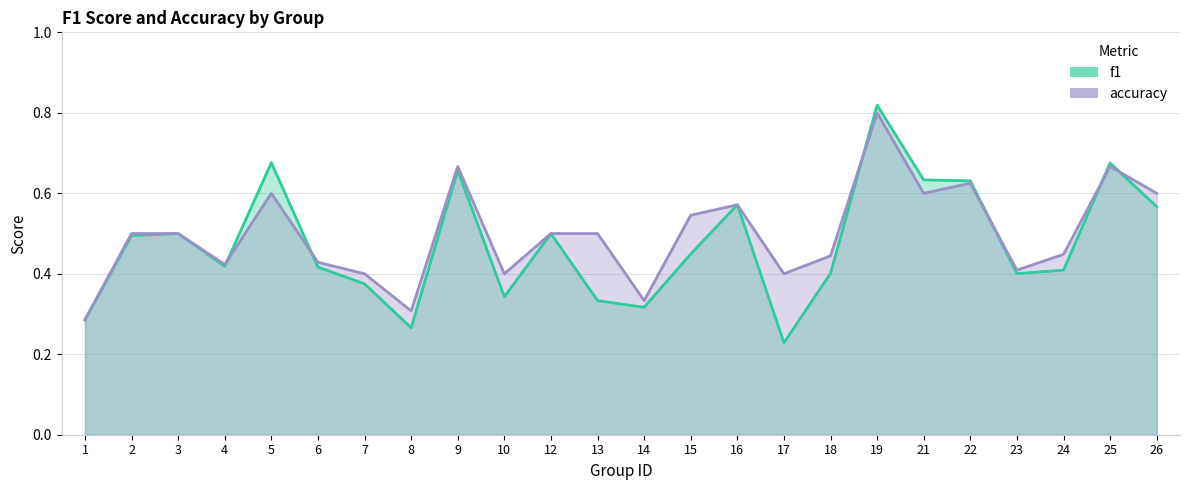

What is the average value of the f1 series?

0.5